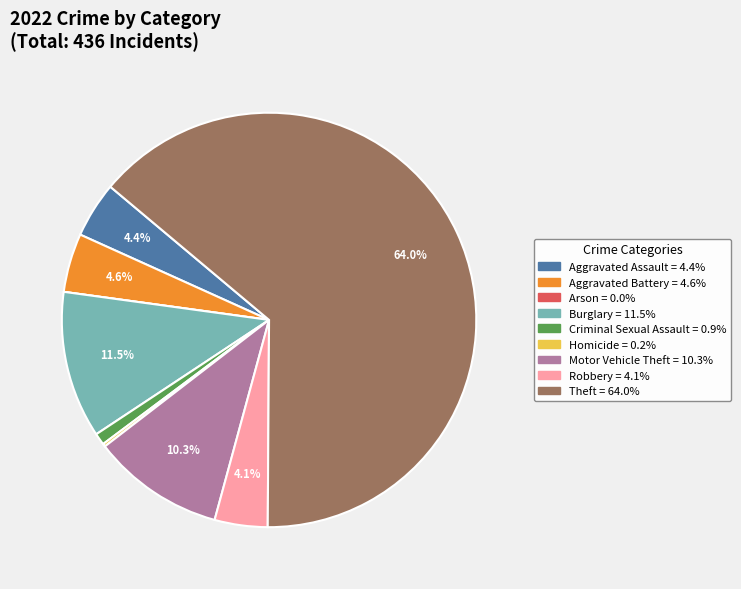

Which category has the biggest portion of the pie?

Theft